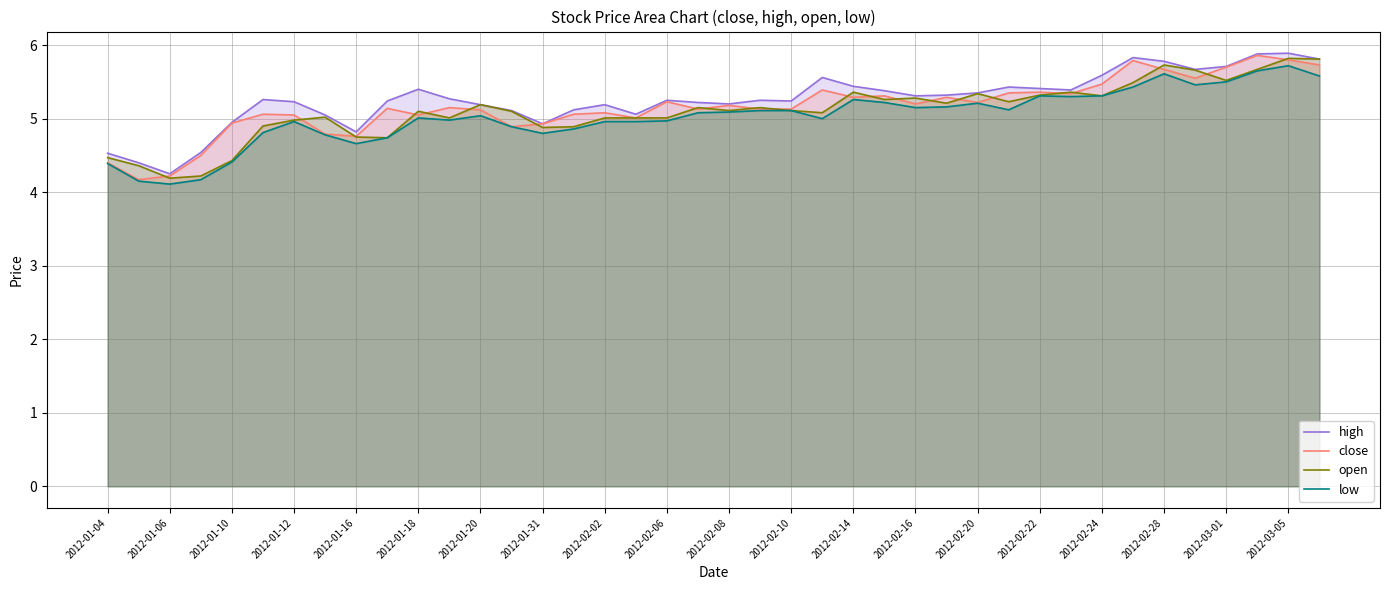

What is the greatest value displayed?

5.9